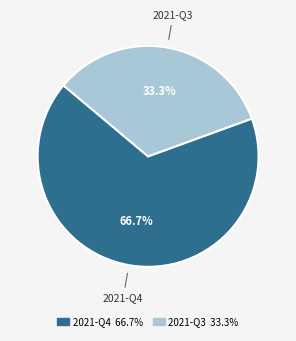

Which has a higher value, 2021-Q4 or 2021-Q3?

2021-Q4